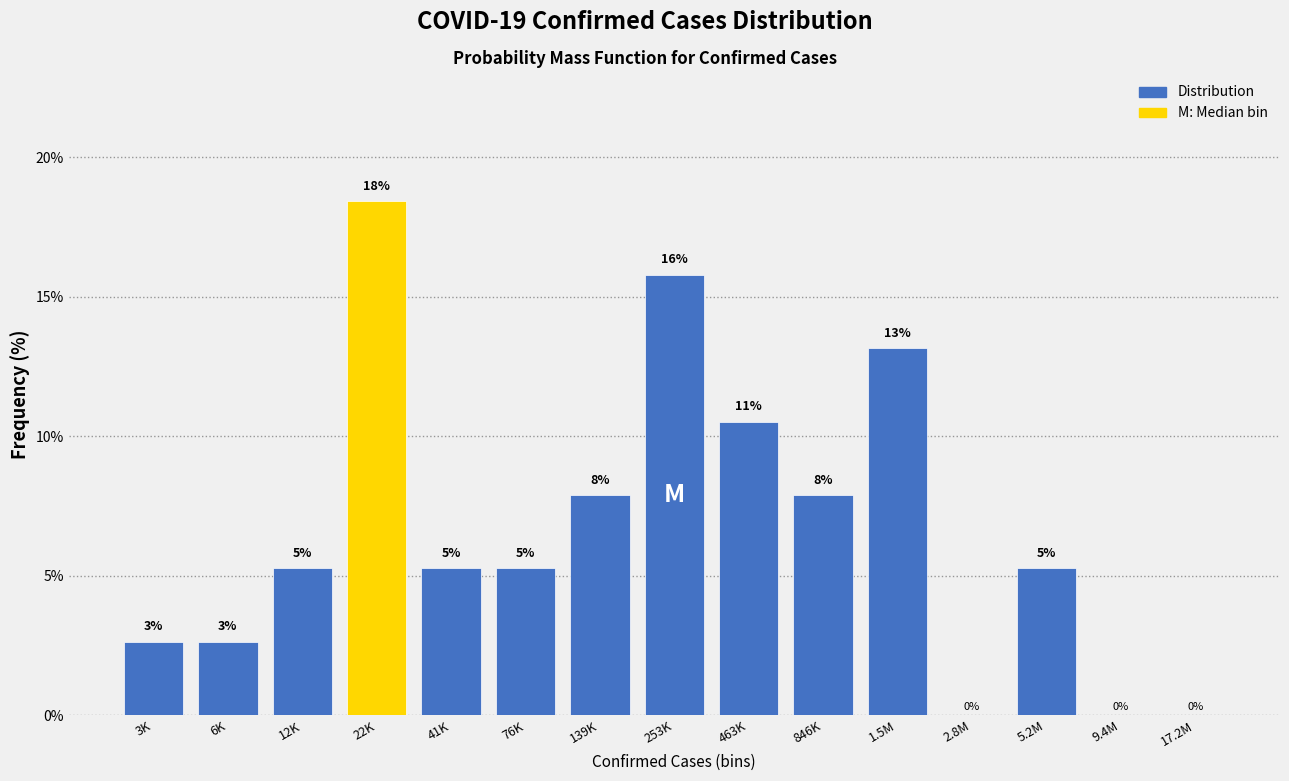

Are the bars horizontal?

No